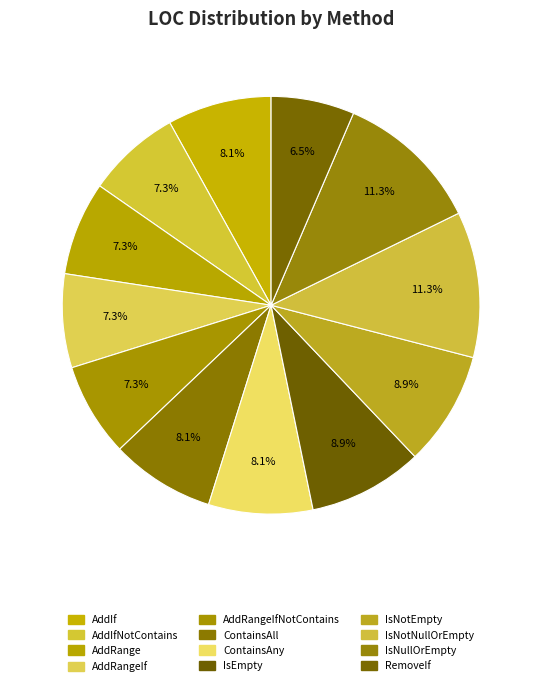

To the nearest percent, what is the difference between the largest and smallest slice percentages?

5%